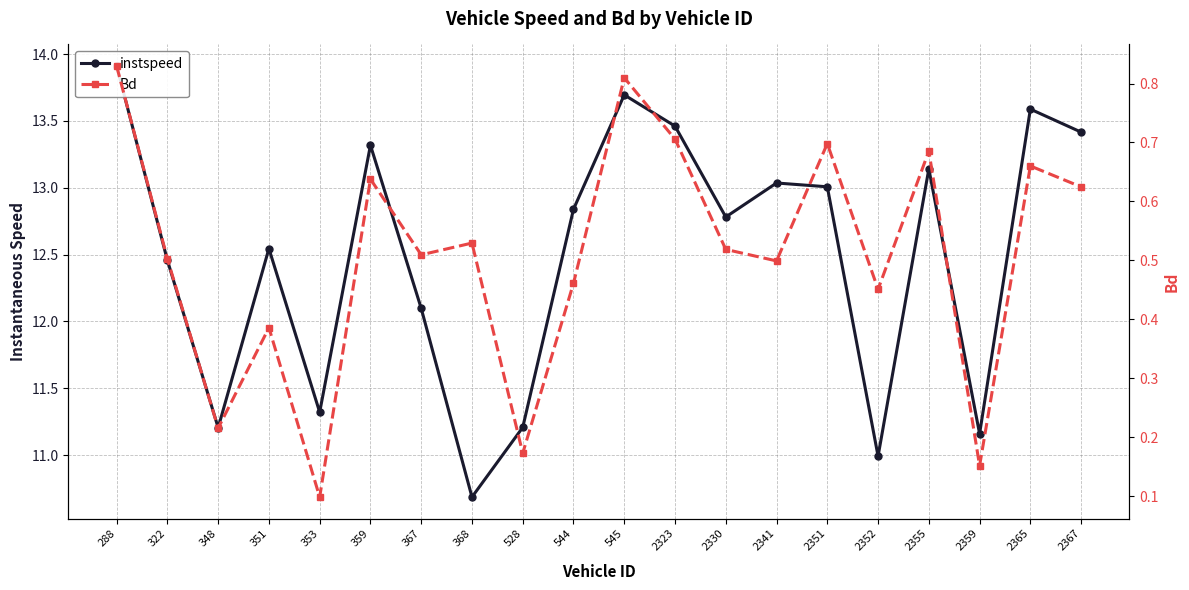

How many interior local valleys does the Bd series have?

7